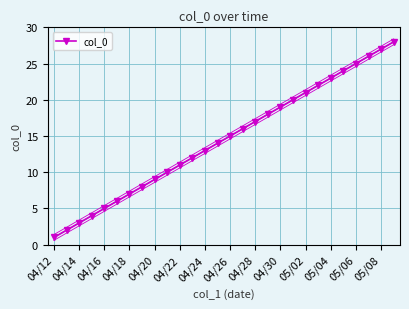

The value of col_0 at 04/16 is 5. True or false?

True